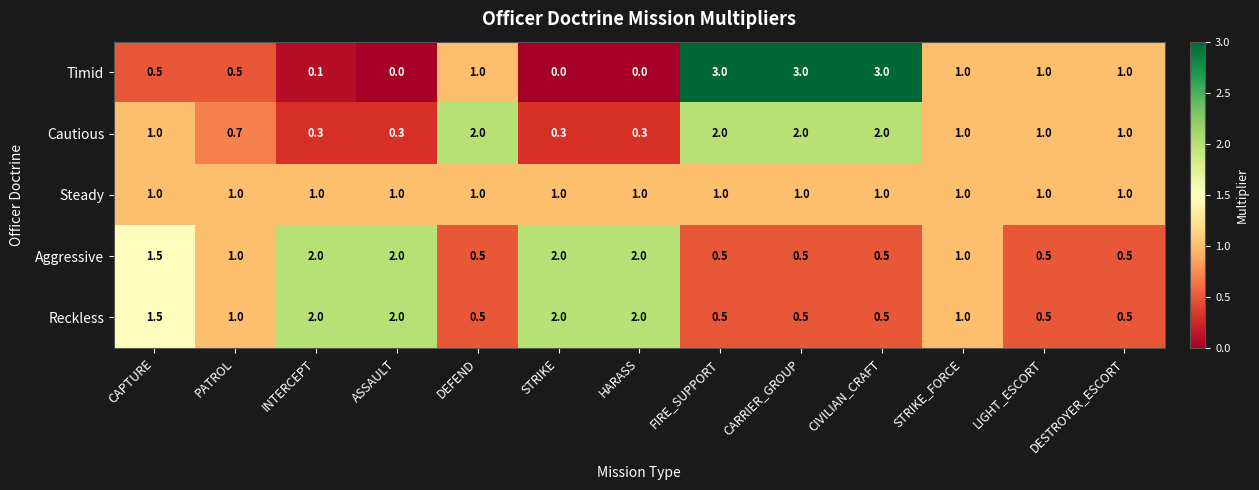

What is the difference between the maximum and minimum values in the Aggressive series?

1.5